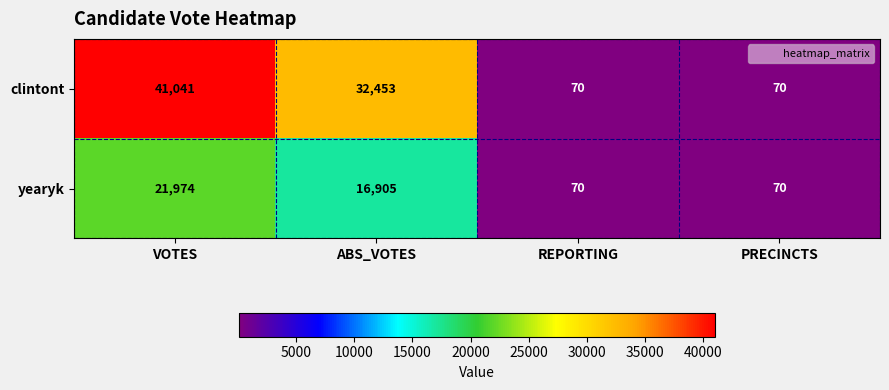

What is the difference between the highest and lowest values at VOTES?

19067